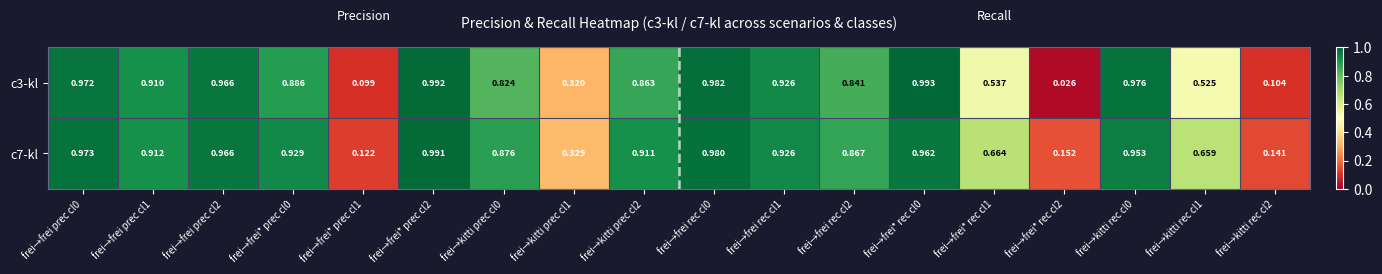

At how many categories does at least one series exceed 0?

18